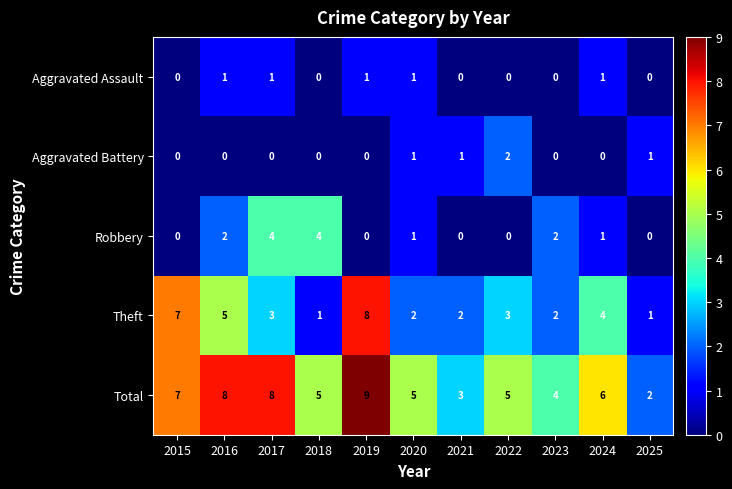

Which category has the highest value across all series?

2019